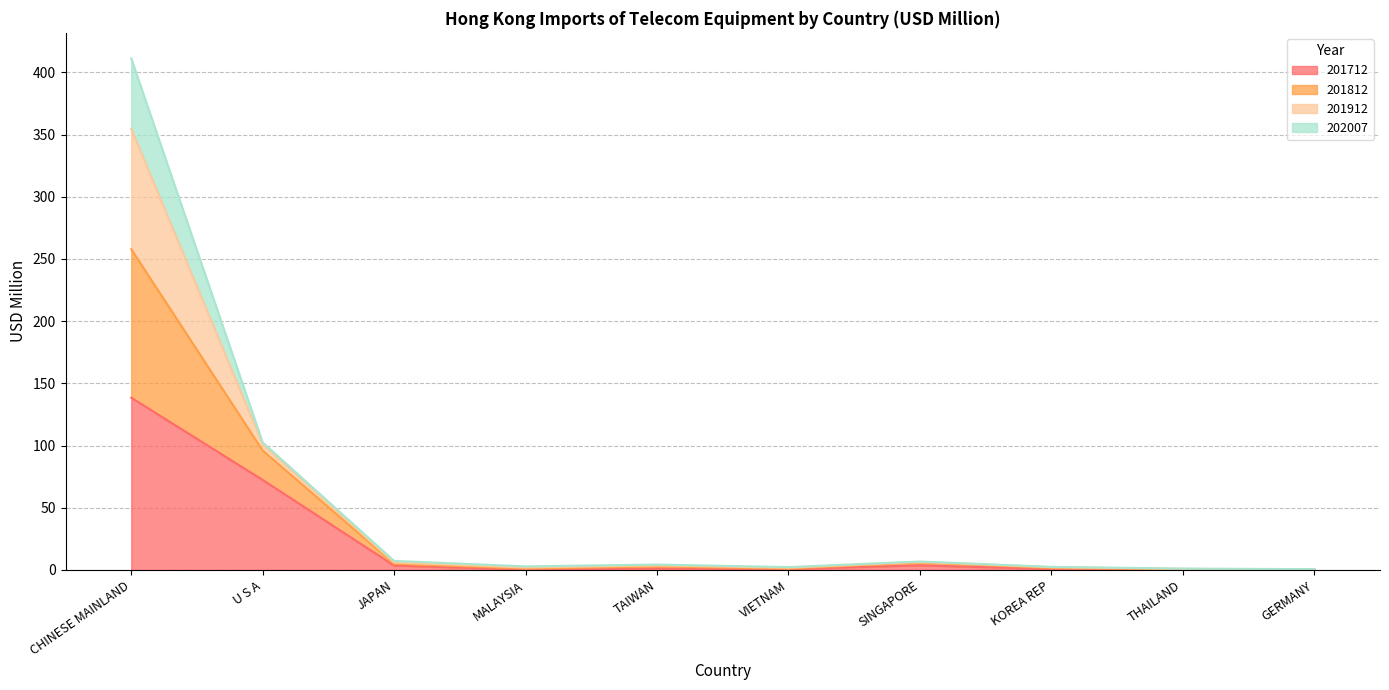

The value of 201712 at KOREA REP is 1.0. True or false?

False